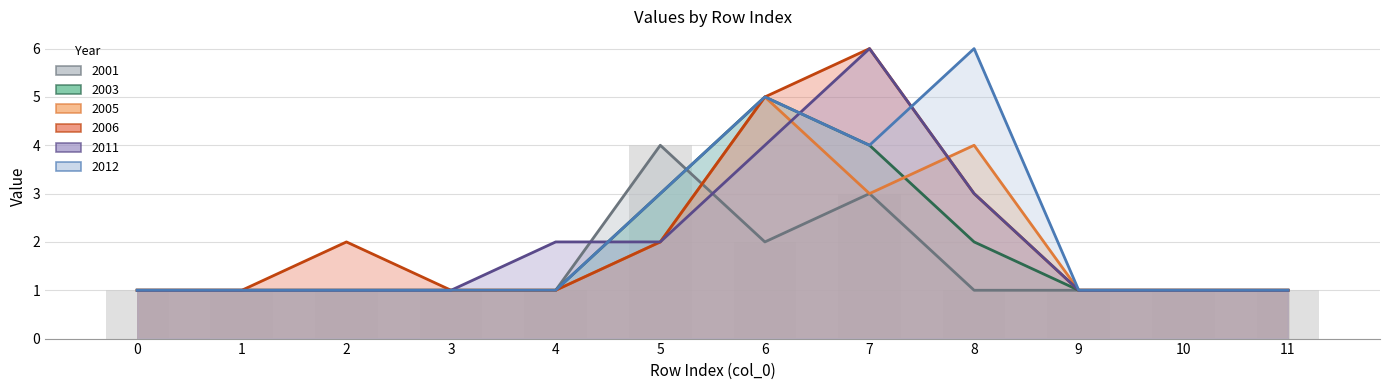

Reading left to right, list all the values displayed in this chart.

2003: 1	1	1	1	1	3	5	4	2	1	1	1
2005: 1	1	1	1	1	2	5	3	4	1	1	1
2006: 1	1	2	1	1	2	5	6	3	1	1	1
2011: 1	1	1	1	2	2	4	6	3	1	1	1
2012: 1	1	1	1	1	3	5	4	6	1	1	1
2001: 1	1	1	1	1	4	2	3	1	1	1	1